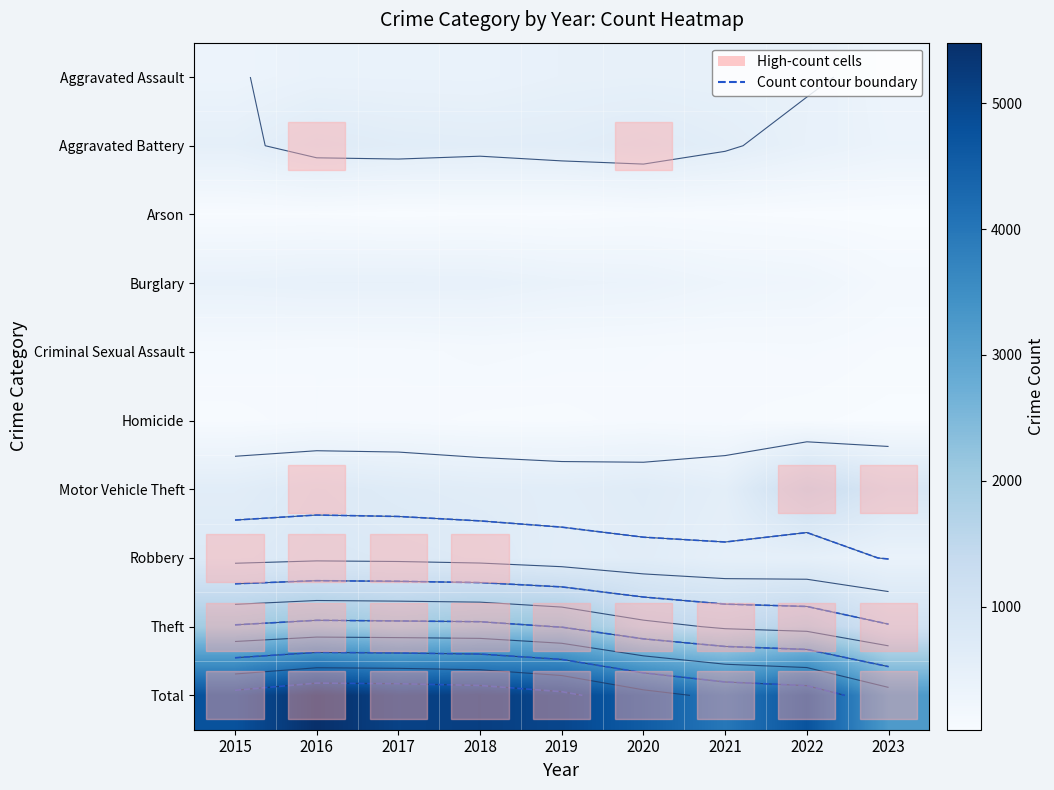

What is the maximum value shown in the chart?

5481